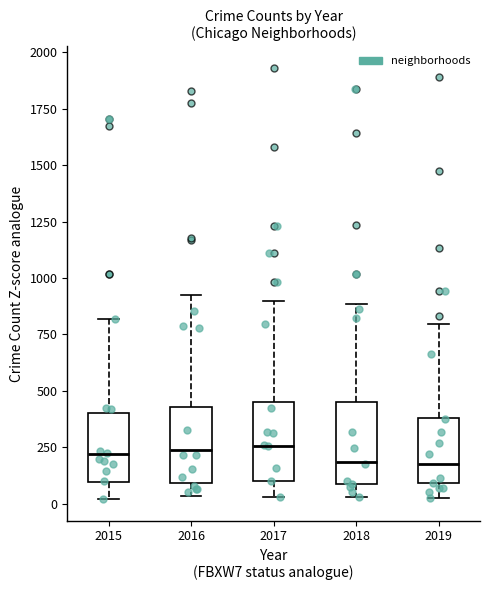

Reading left to right, read every box against the y-axis: the position of its median line, the range the box covers, and the ends of its whiskers. The values are not printed on the chart, so give them approximately, as read against the axis.

2015: median 200, box 100 to 400, whiskers 0 to 800
2016: median 250, box 100 to 450, whiskers 50 to 950
2017: median 250, box 100 to 450, whiskers 50 to 900
2018: median 200, box 100 to 450, whiskers 50 to 900
2019: median 200, box 100 to 400, whiskers 0 to 800